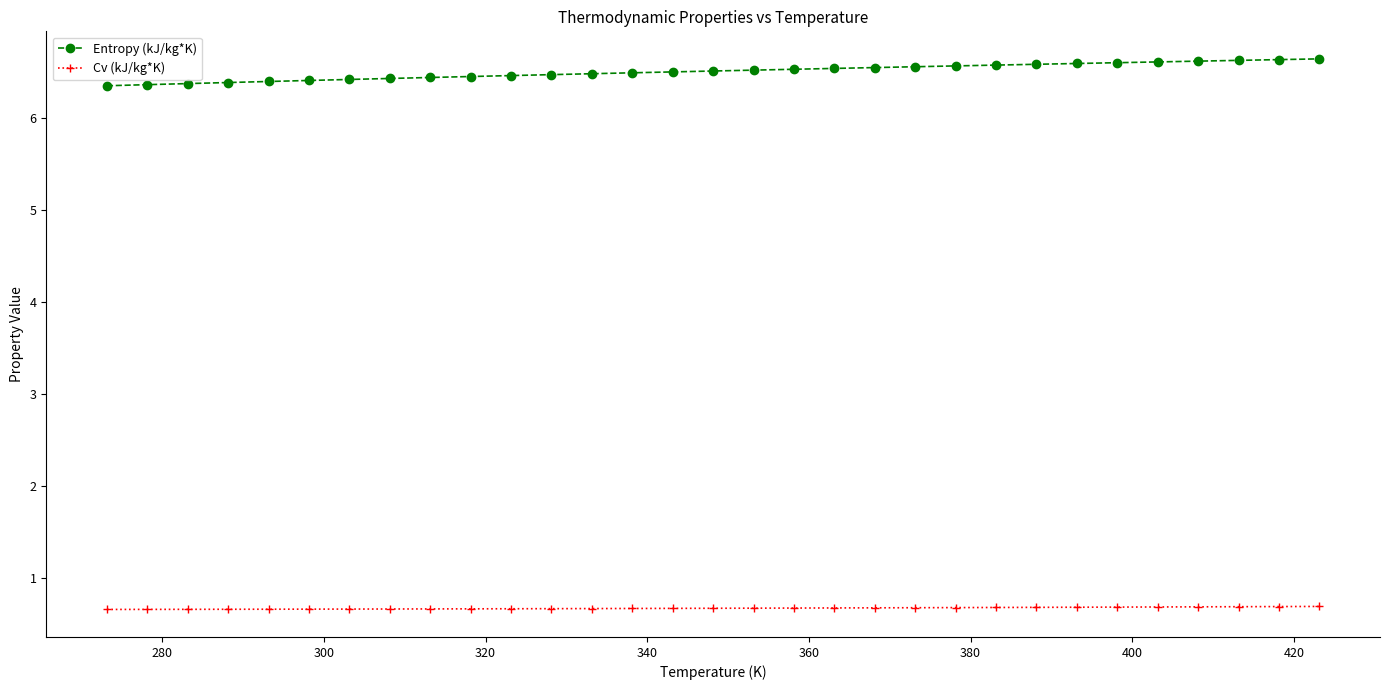

Rank the series by their average value, from lowest to highest.

Cv (kJ/kg*K), Entropy (kJ/kg*K)